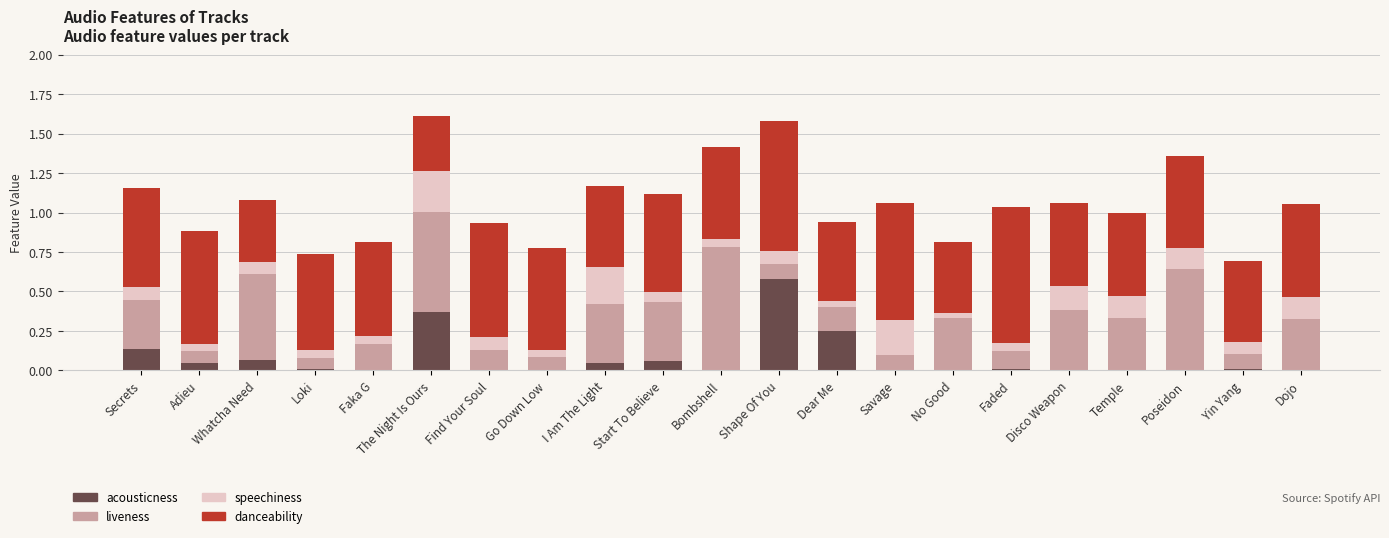

The acousticness series shows 0.0 at Find Your Soul. True or false?

True